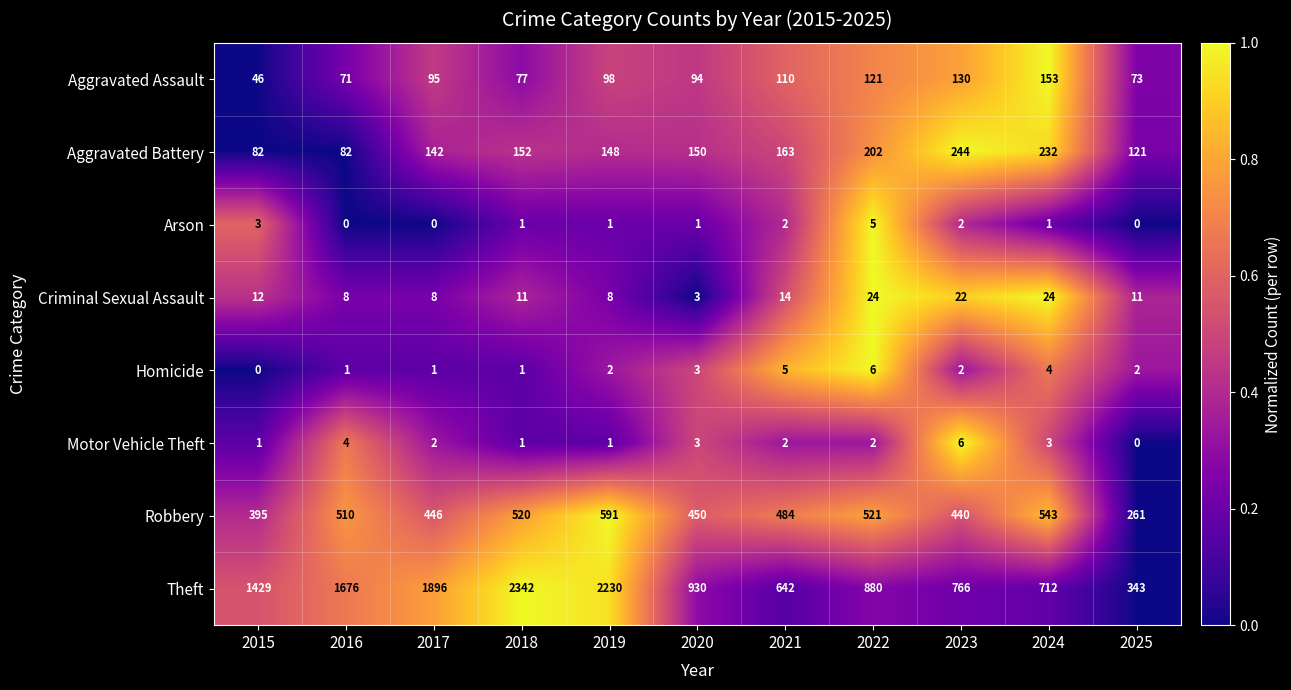

List the labels in order of Aggravated Assault value, smallest first.

2015, 2016, 2025, 2018, 2020, 2017, 2019, 2021, 2022, 2023, 2024